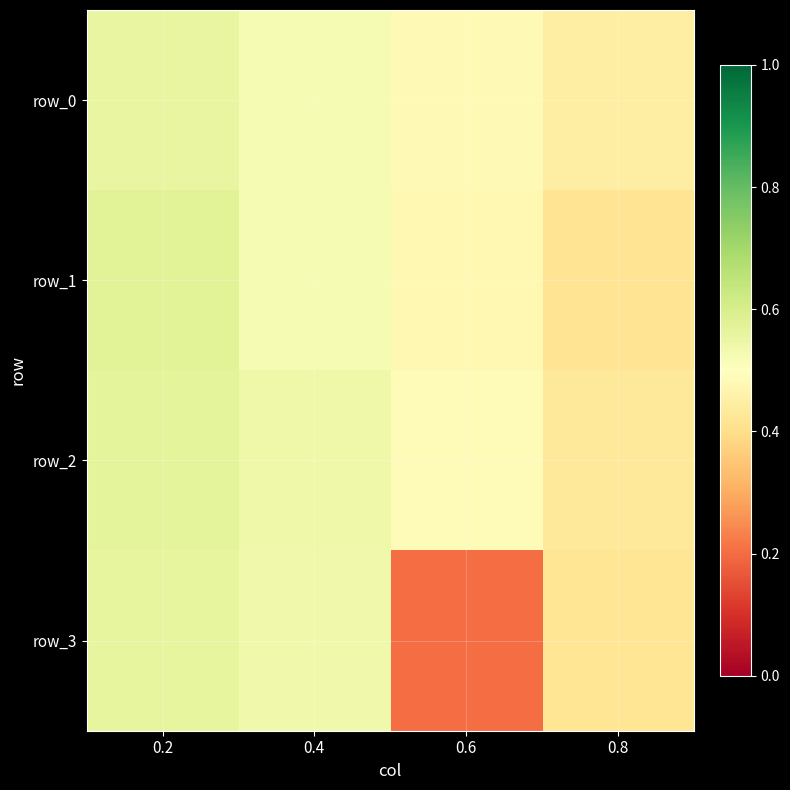

Reading left to right, transcribe all the data shown in this chart.

row_0: 0.2=0.6	0.4=0.5	0.6=0.5	0.8=0.4
row_1: 0.2=0.6	0.4=0.5	0.6=0.5	0.8=0.4
row_2: 0.2=0.6	0.4=0.5	0.6=0.5	0.8=0.4
row_3: 0.2=0.6	0.4=0.5	0.6=0.2	0.8=0.4